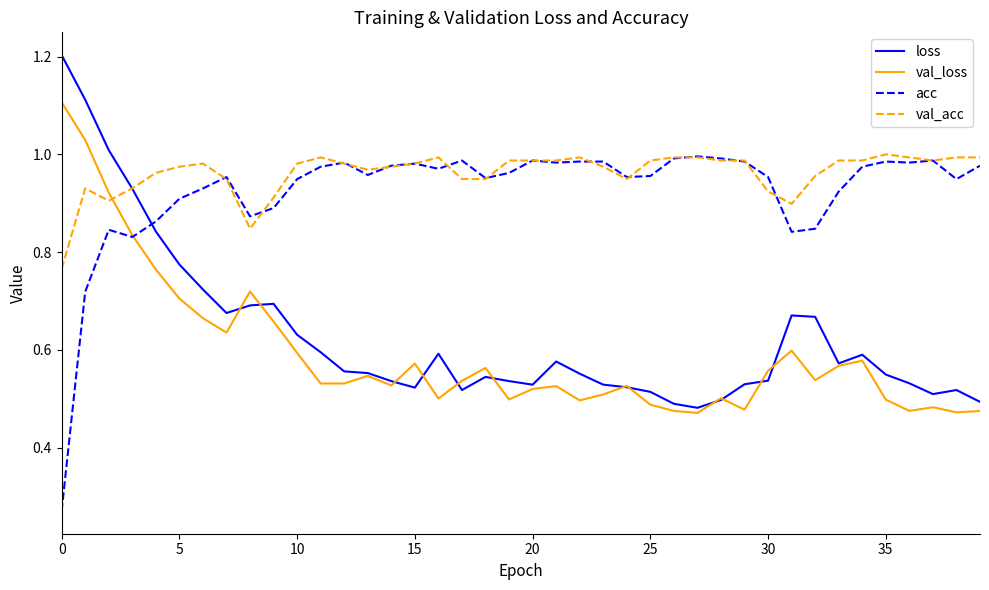

What is the maximum value shown in the chart?

1.2